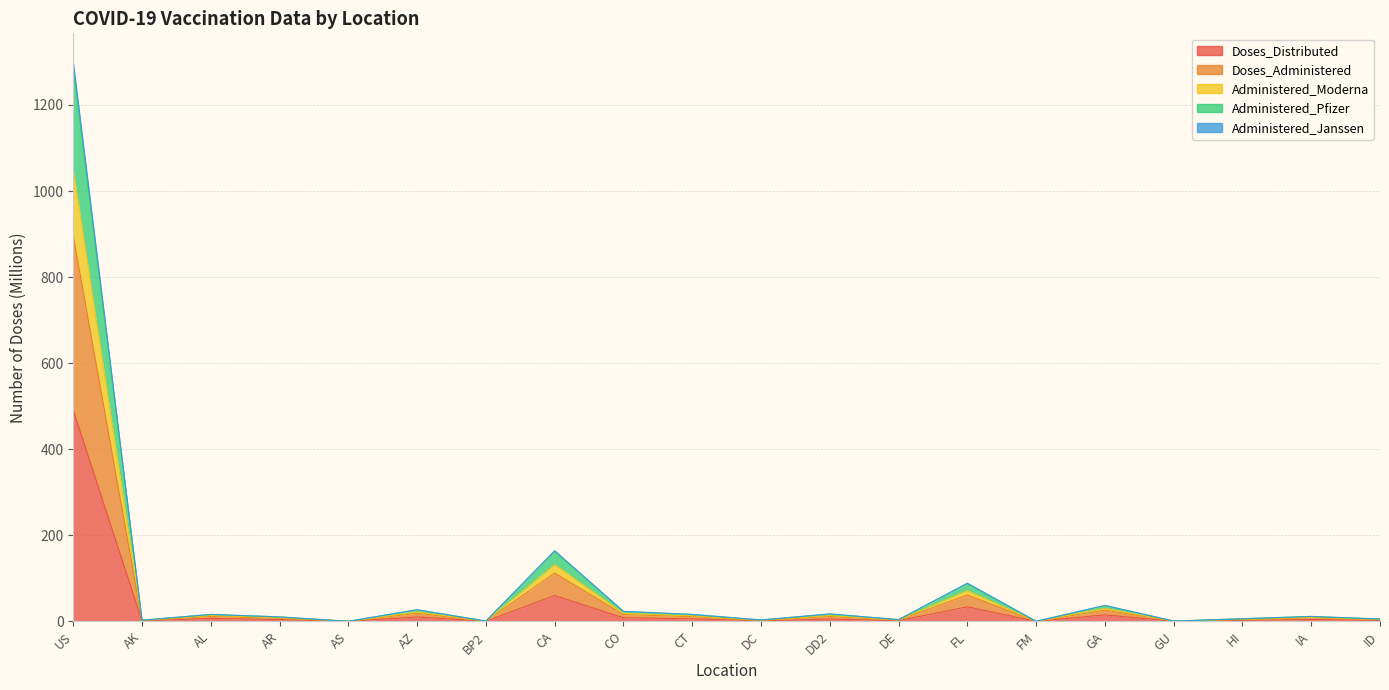

Is the value of Doses_Administered at AS greater than the value of Doses_Distributed at CT?

No